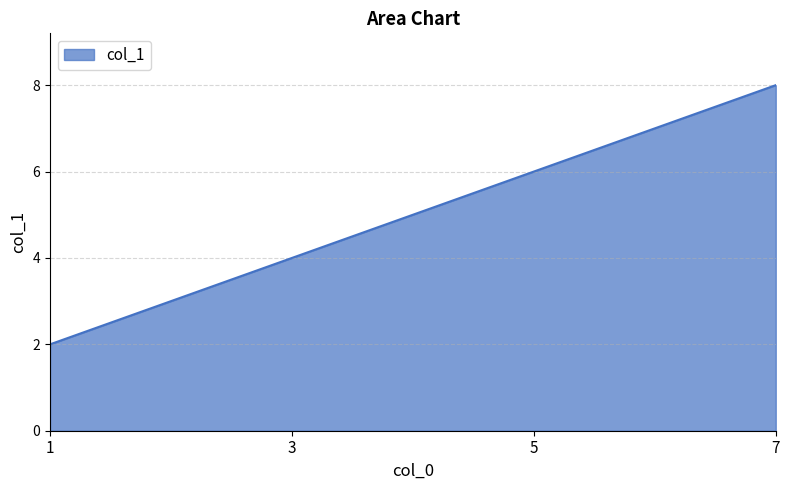

Which has a higher value, 1 or 3?

3